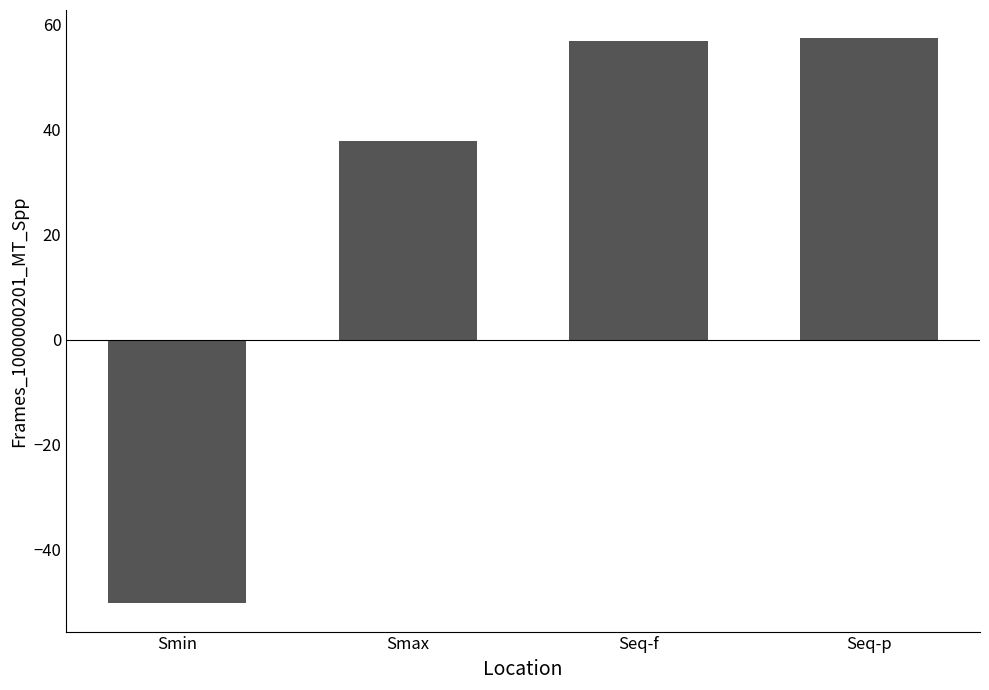

What is the difference between the values at Smax and Seq-p?

19.6